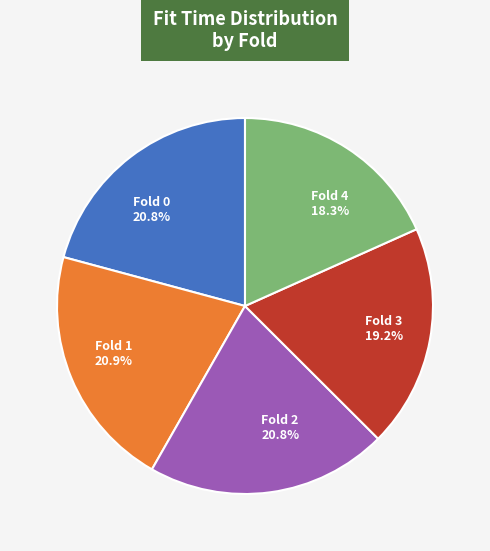

Which category has the smallest portion of the pie?

Fold 4